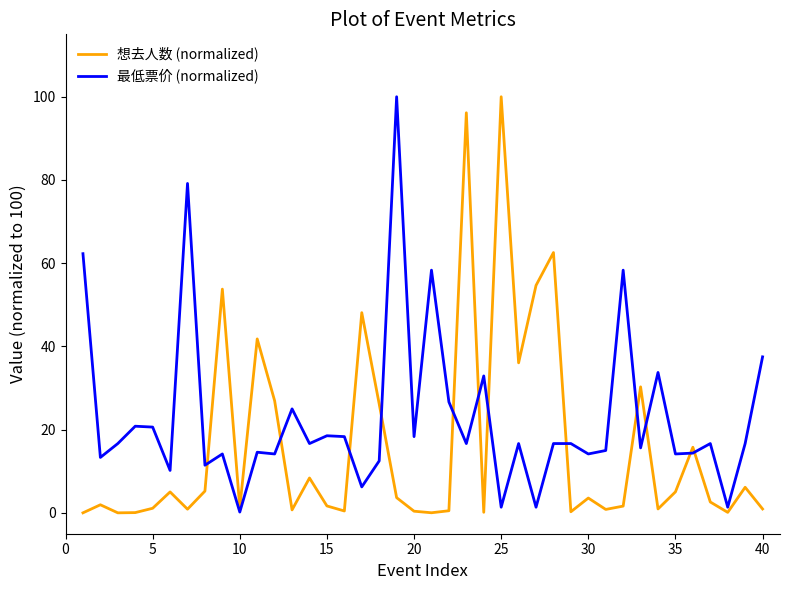

What is the greatest value displayed?

100.0